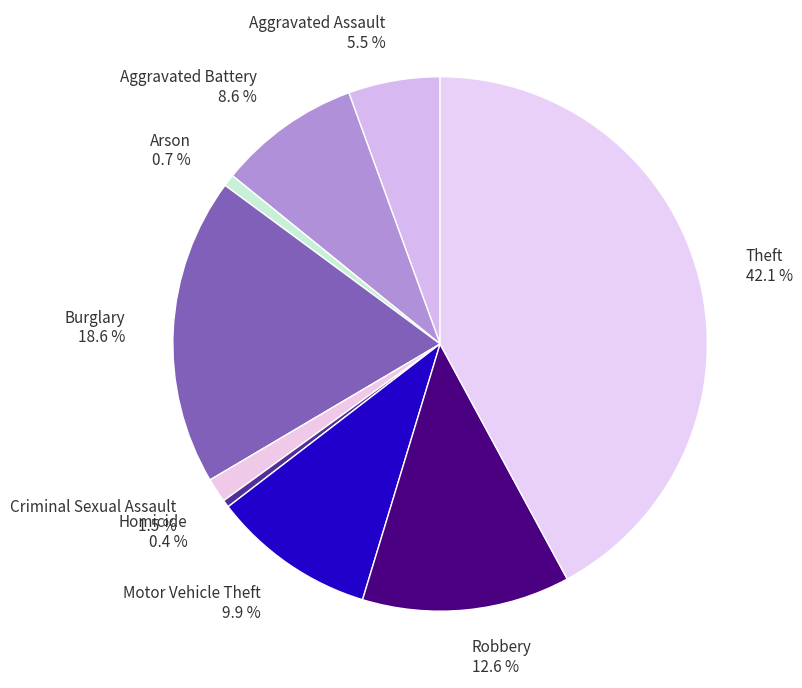

Does Theft account for over 50% of the chart?

No